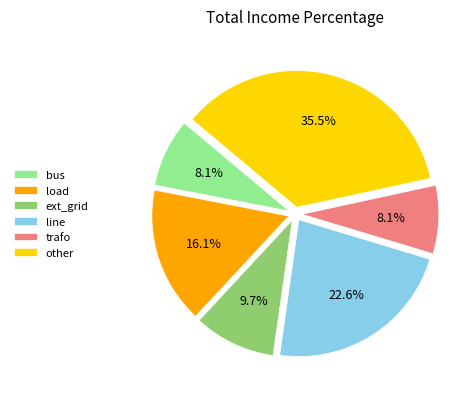

To the nearest percent, what is the combined percentage of other and load?

52%